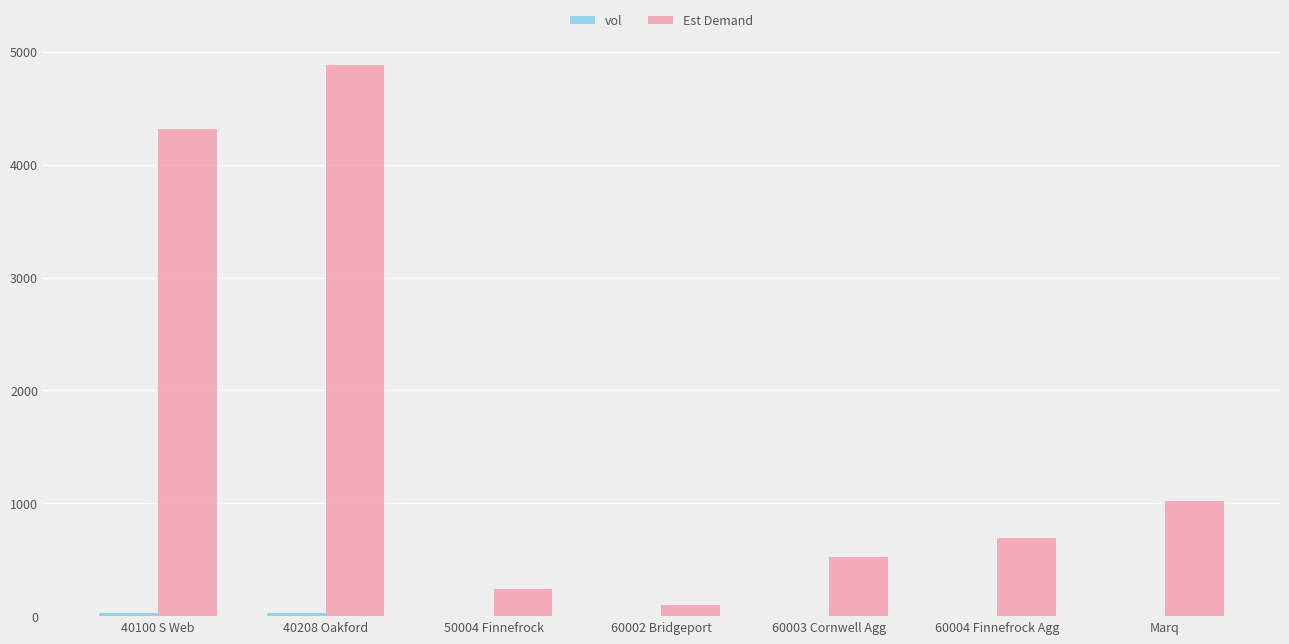

What is the total value across all series at 60002 Bridgeport?

100.6